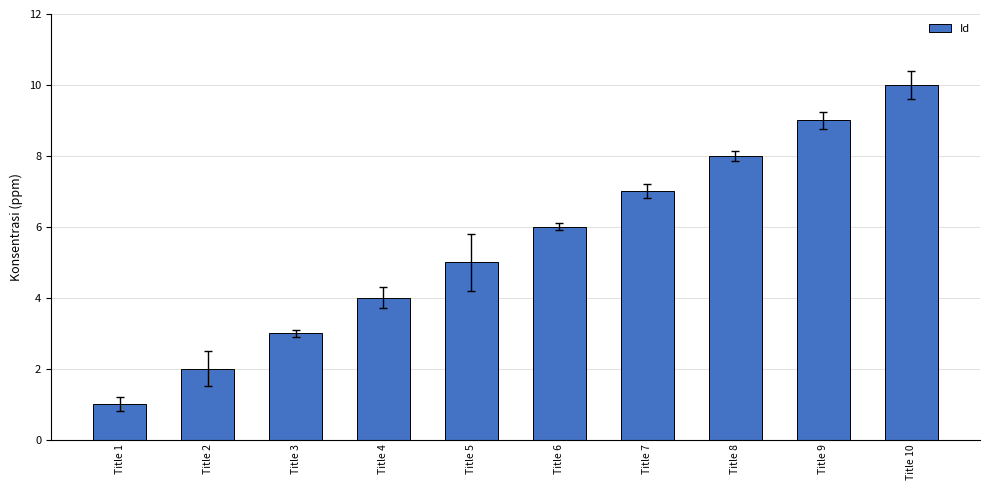

What is the greatest value displayed?

10